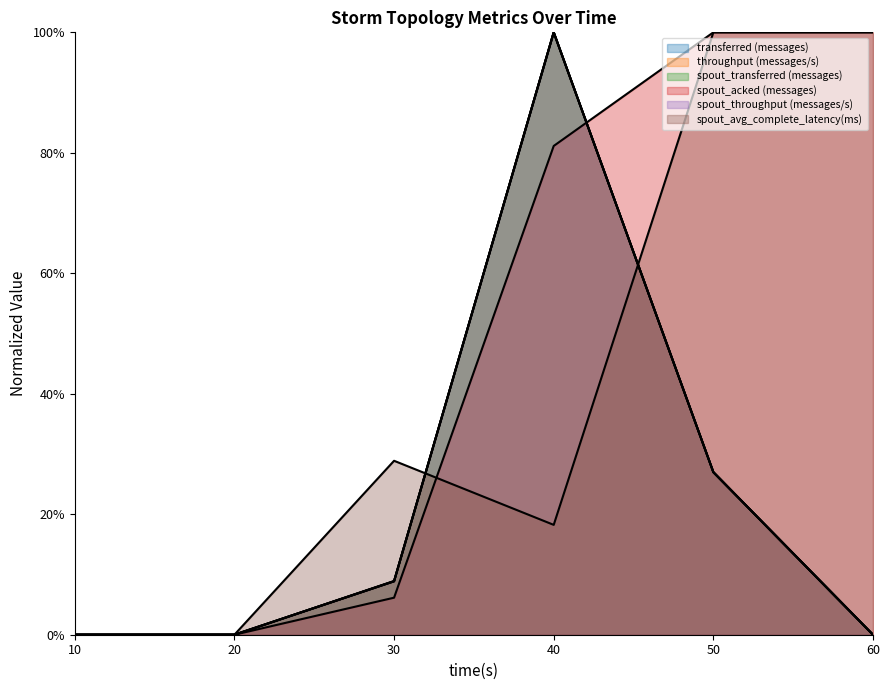

Which category has the lowest value in the spout_avg_complete_latency(ms) series?

10